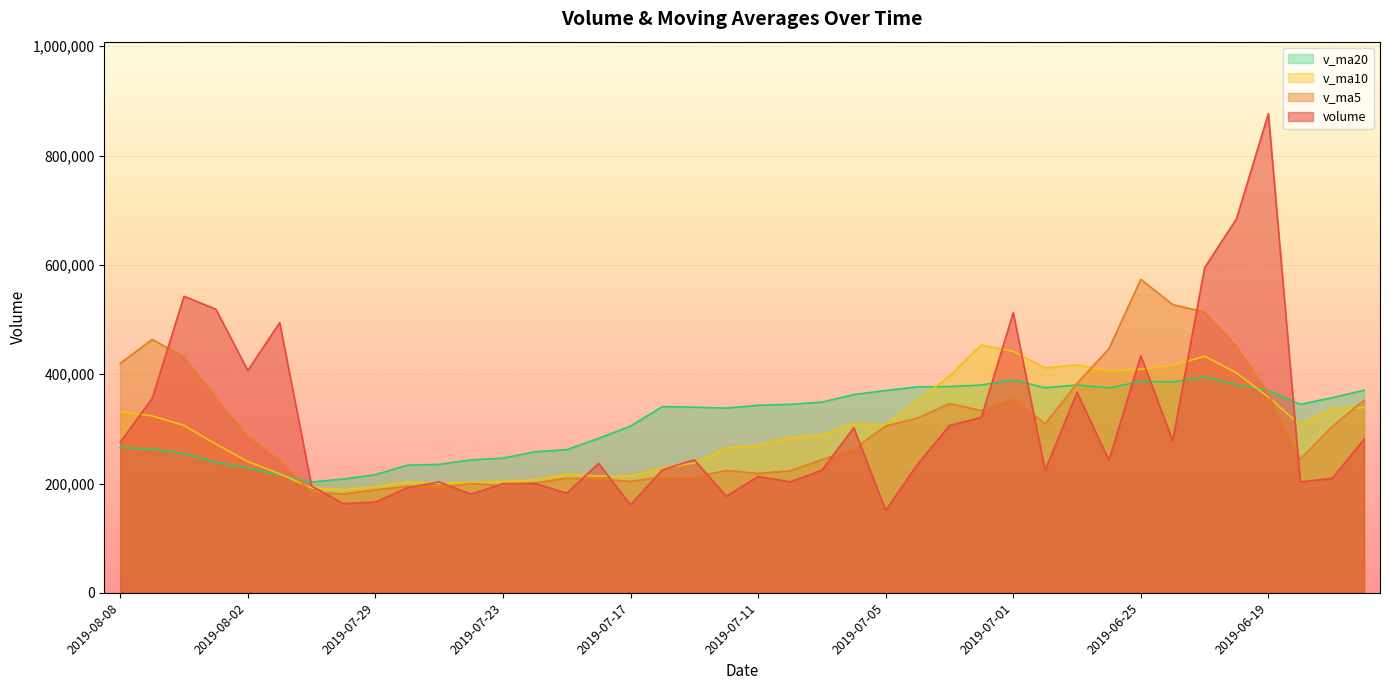

Which series changed the most between 2019-06-28 and 2019-06-21?

volume